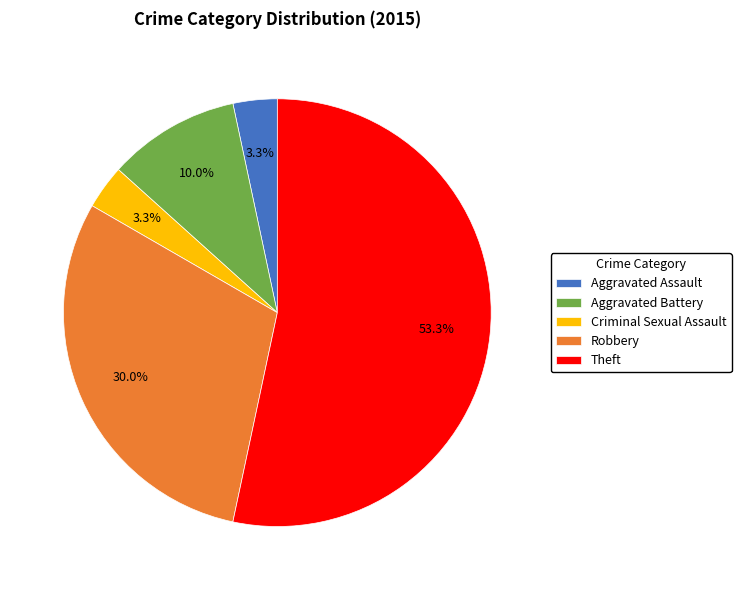

Is Criminal Sexual Assault the majority of the pie?

No